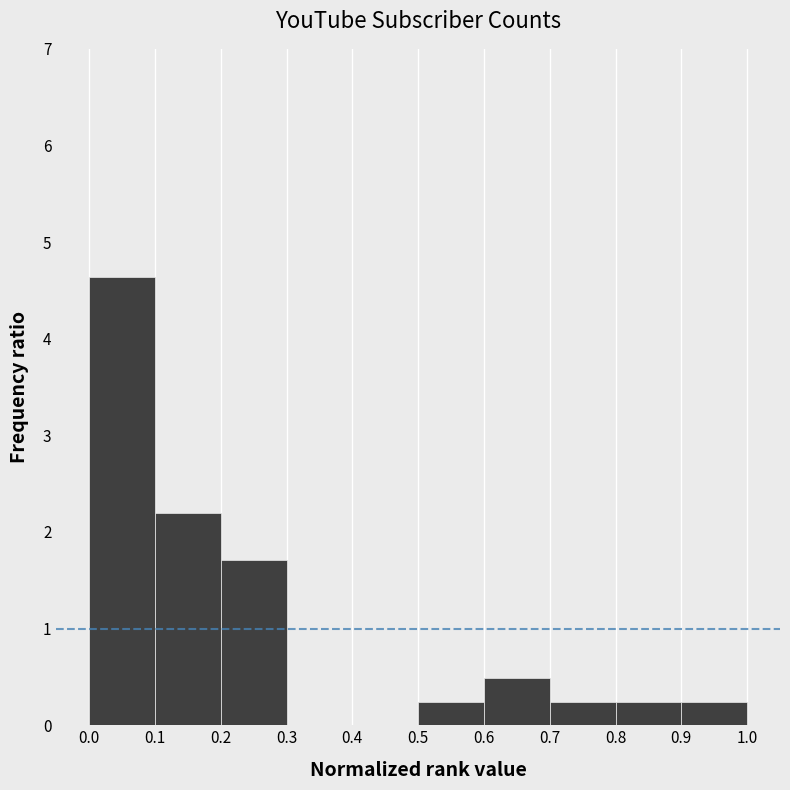

What is the height of the bar covering 0.6 to 0.7 on the x-axis? The values are not printed on the chart, so give them approximately, as read against the axis.

0.5